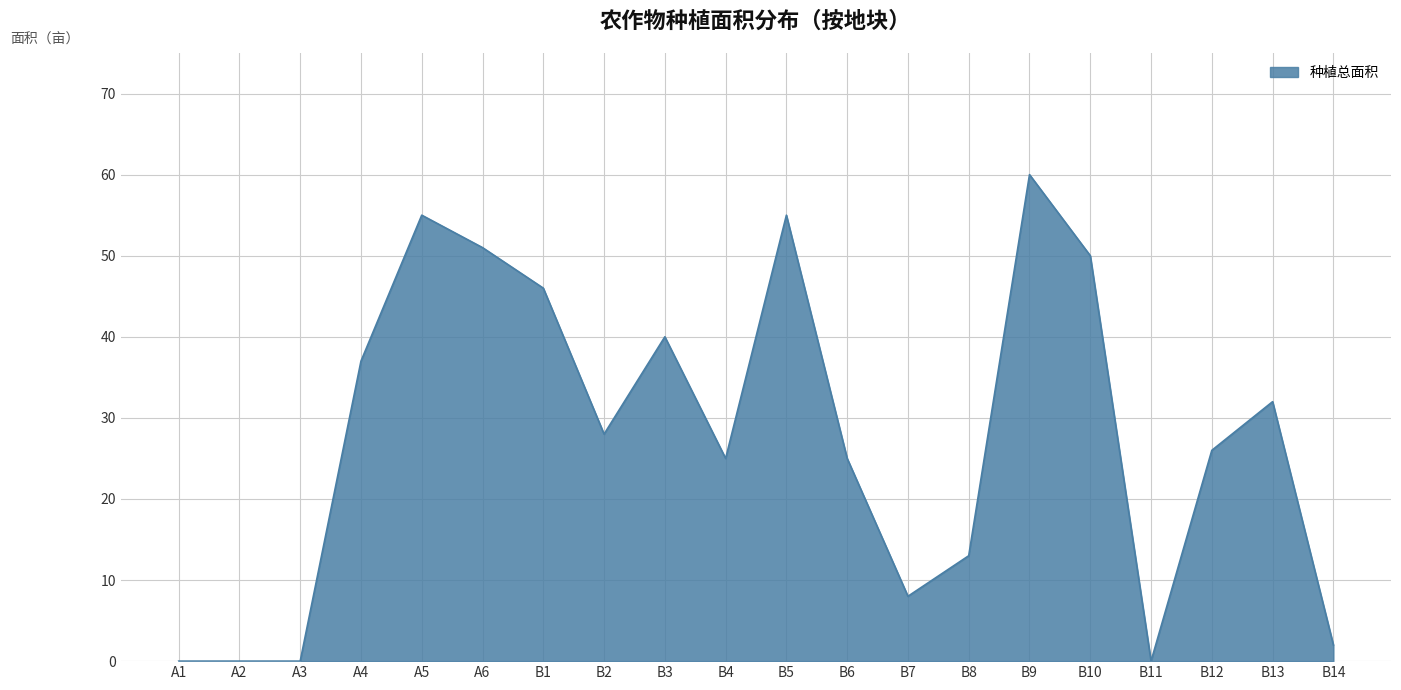

What position from the left is B3?

9